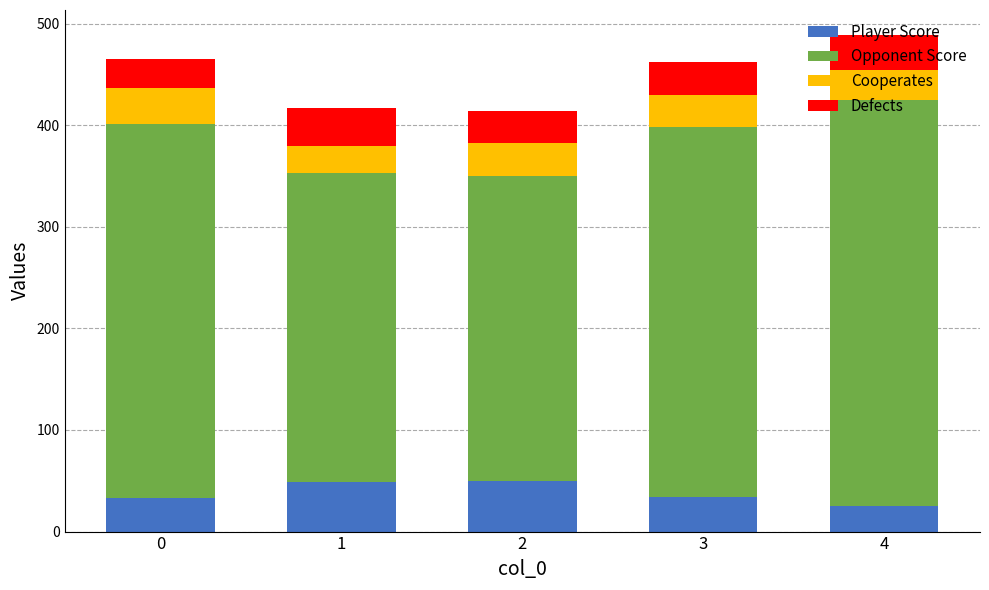

What is the total value across all series at 4?

489